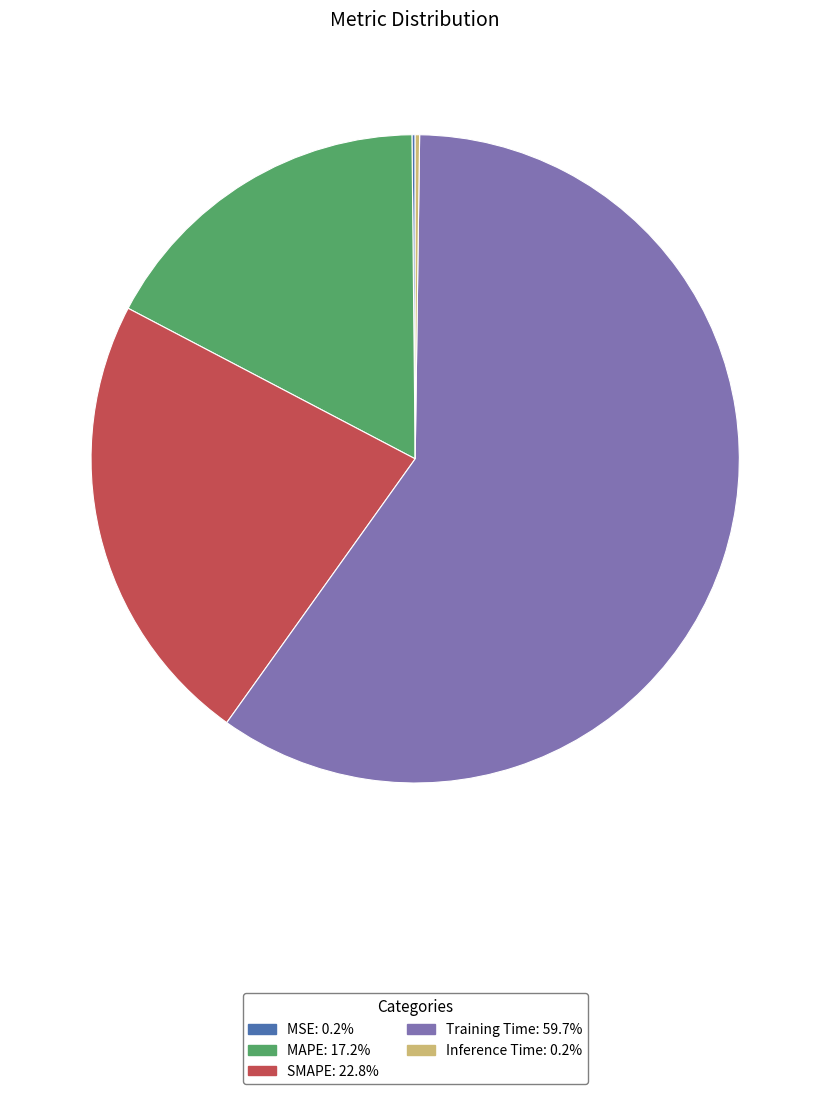

Is there a majority slice in this chart?

Yes